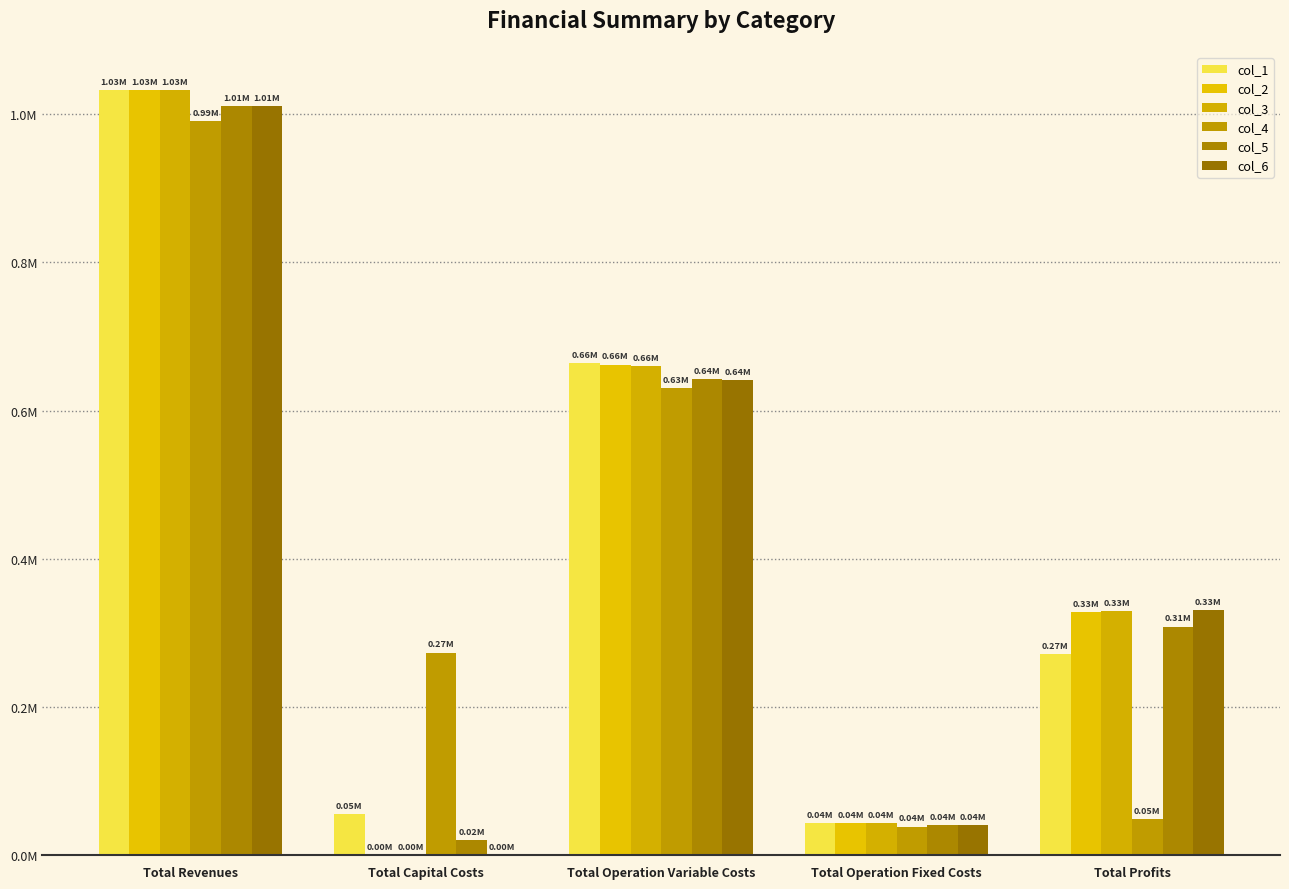

Are the bars grouped side by side (vs. stacked)?

Yes